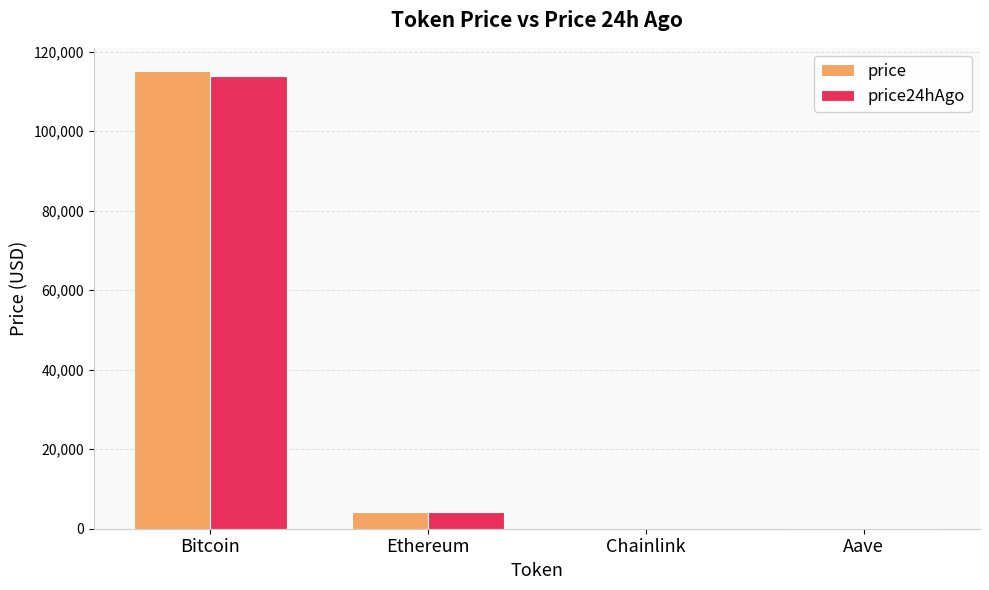

Is it true that price24hAgo equals 185026.8 at Bitcoin?

False